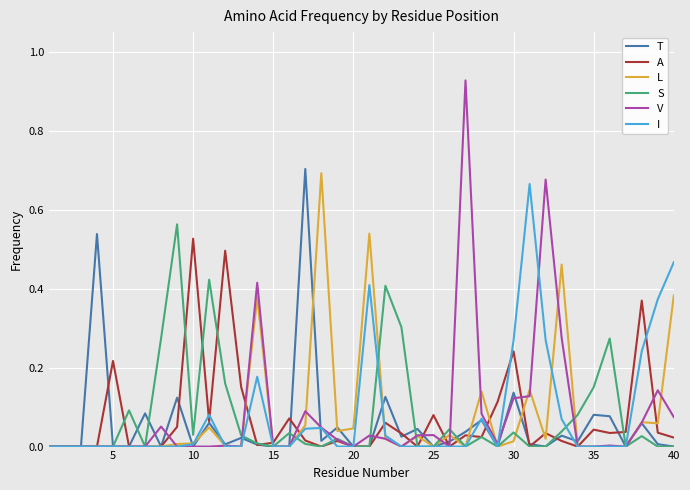

Which series has the largest range (max minus min)?

V